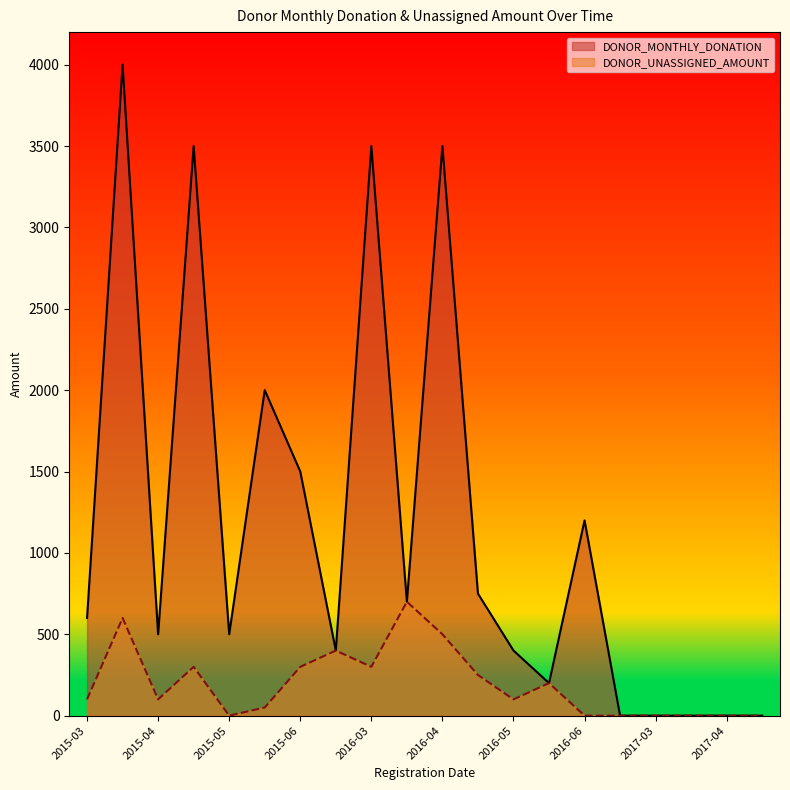

What is the spread (max minus min) of values at 2015-05?

500